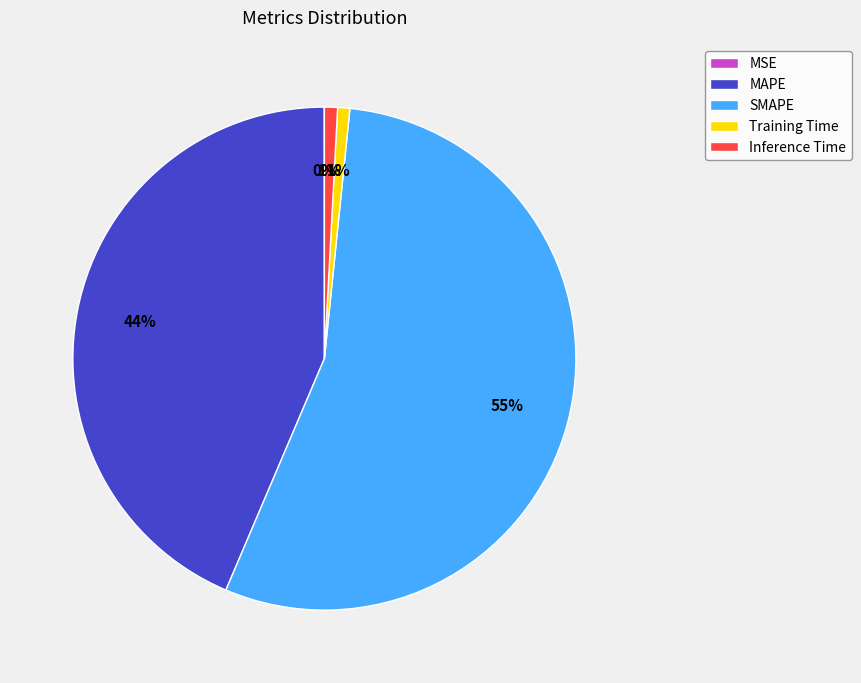

What is the largest slice in the pie chart?

SMAPE